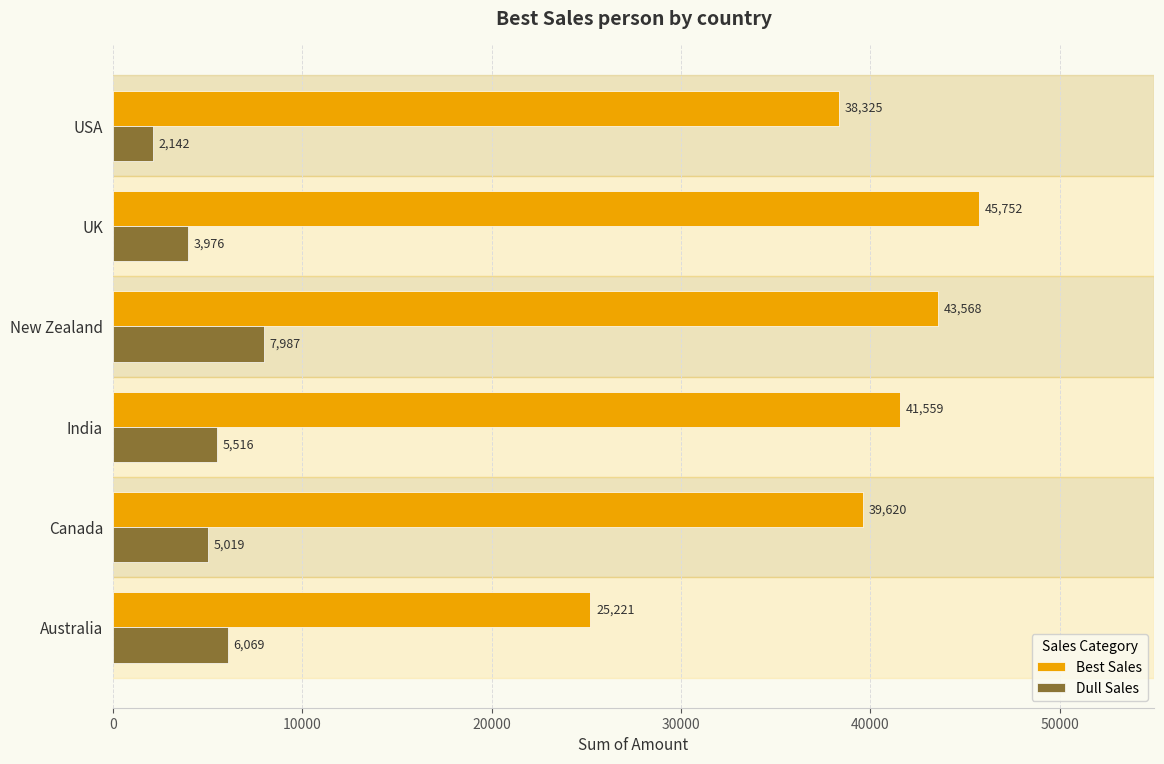

Which category has the lowest value across all series?

USA